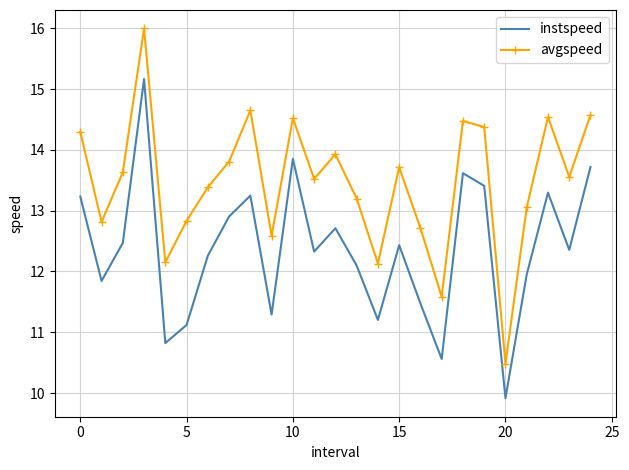

Count the number of data series in this chart.

2